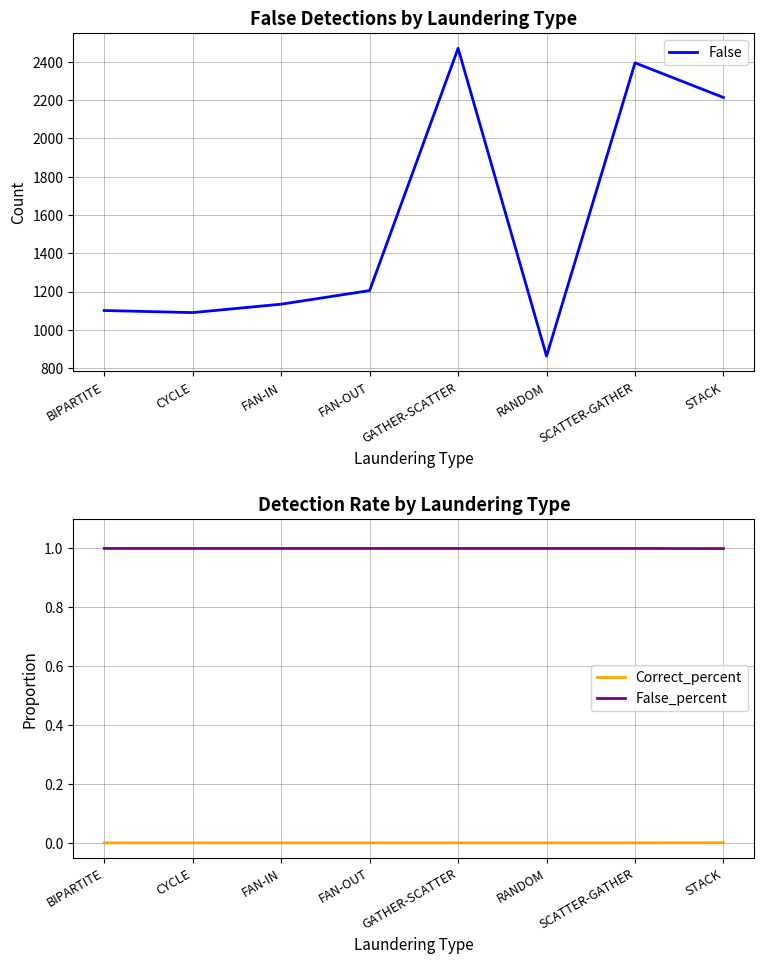

True or false: Correct_percent and False_percent intersect in this chart.

False